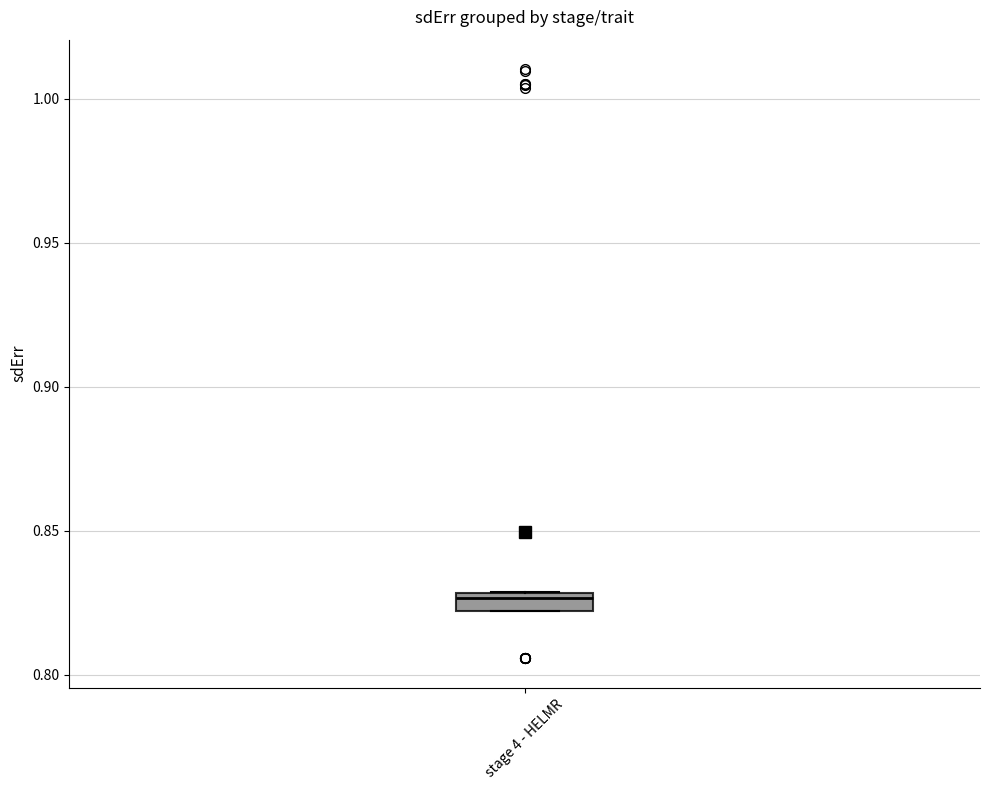

Where is the upper edge of the box for stage 4 - HELMR on the y-axis? The values are not printed on the chart, so give them approximately, as read against the axis.

0.830